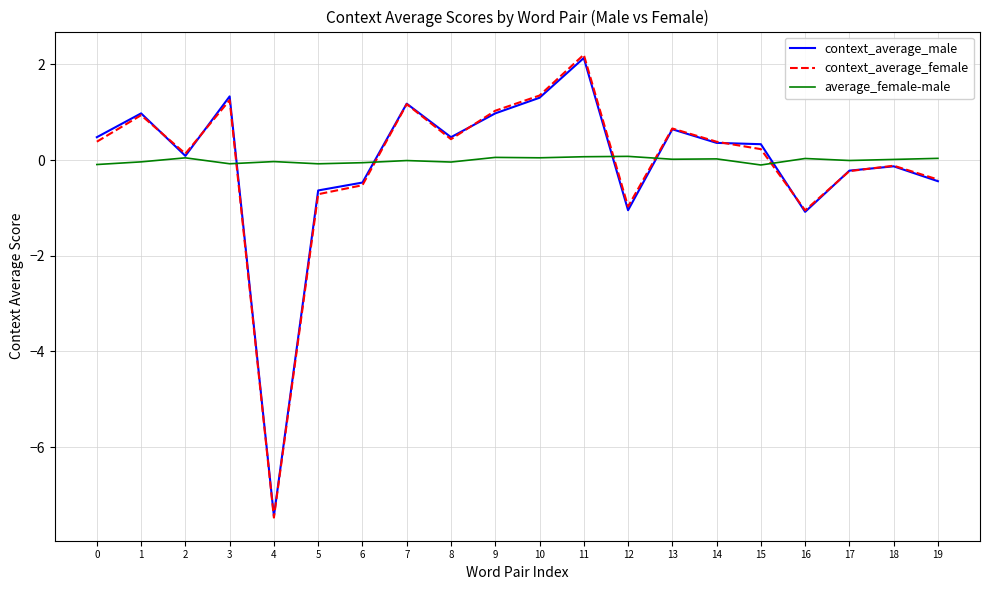

Which category has the lowest value in the context_average_male series?

4